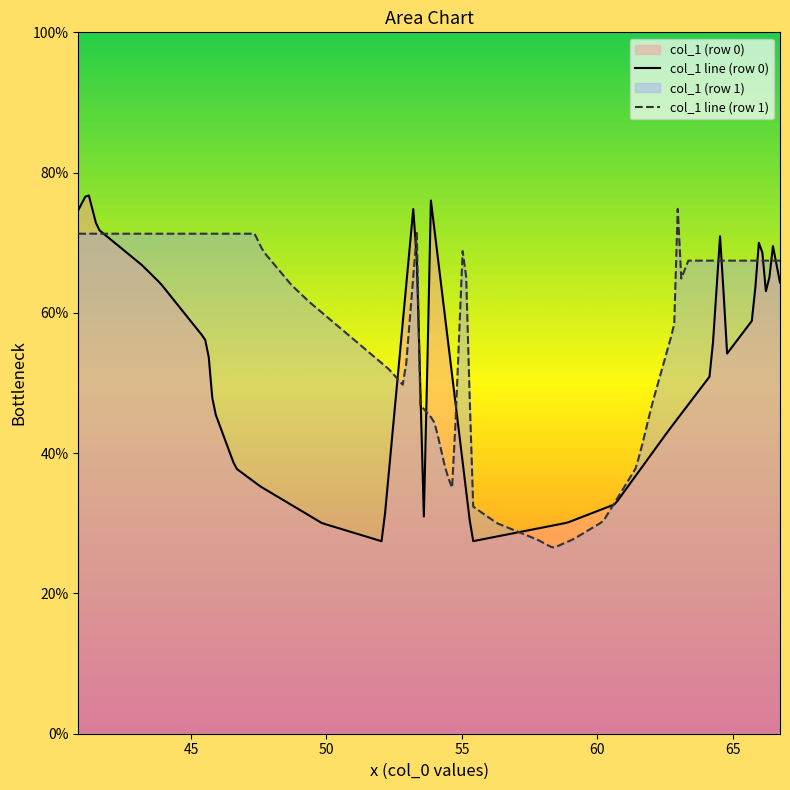

What is the minimum value for col_1 line (row 0)?

27.4